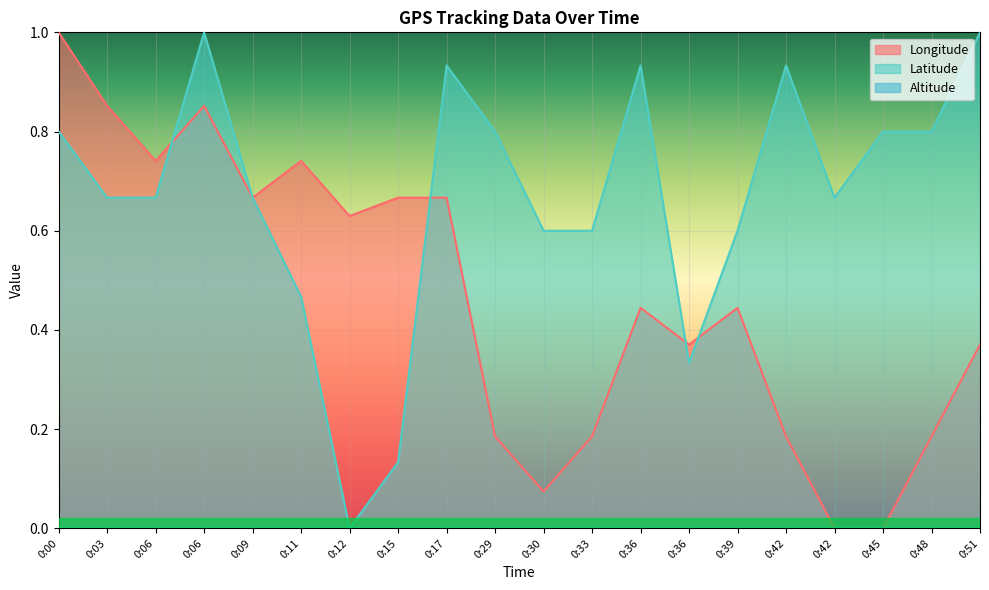

Between 0:39 and 0:17, which is larger?

0:17